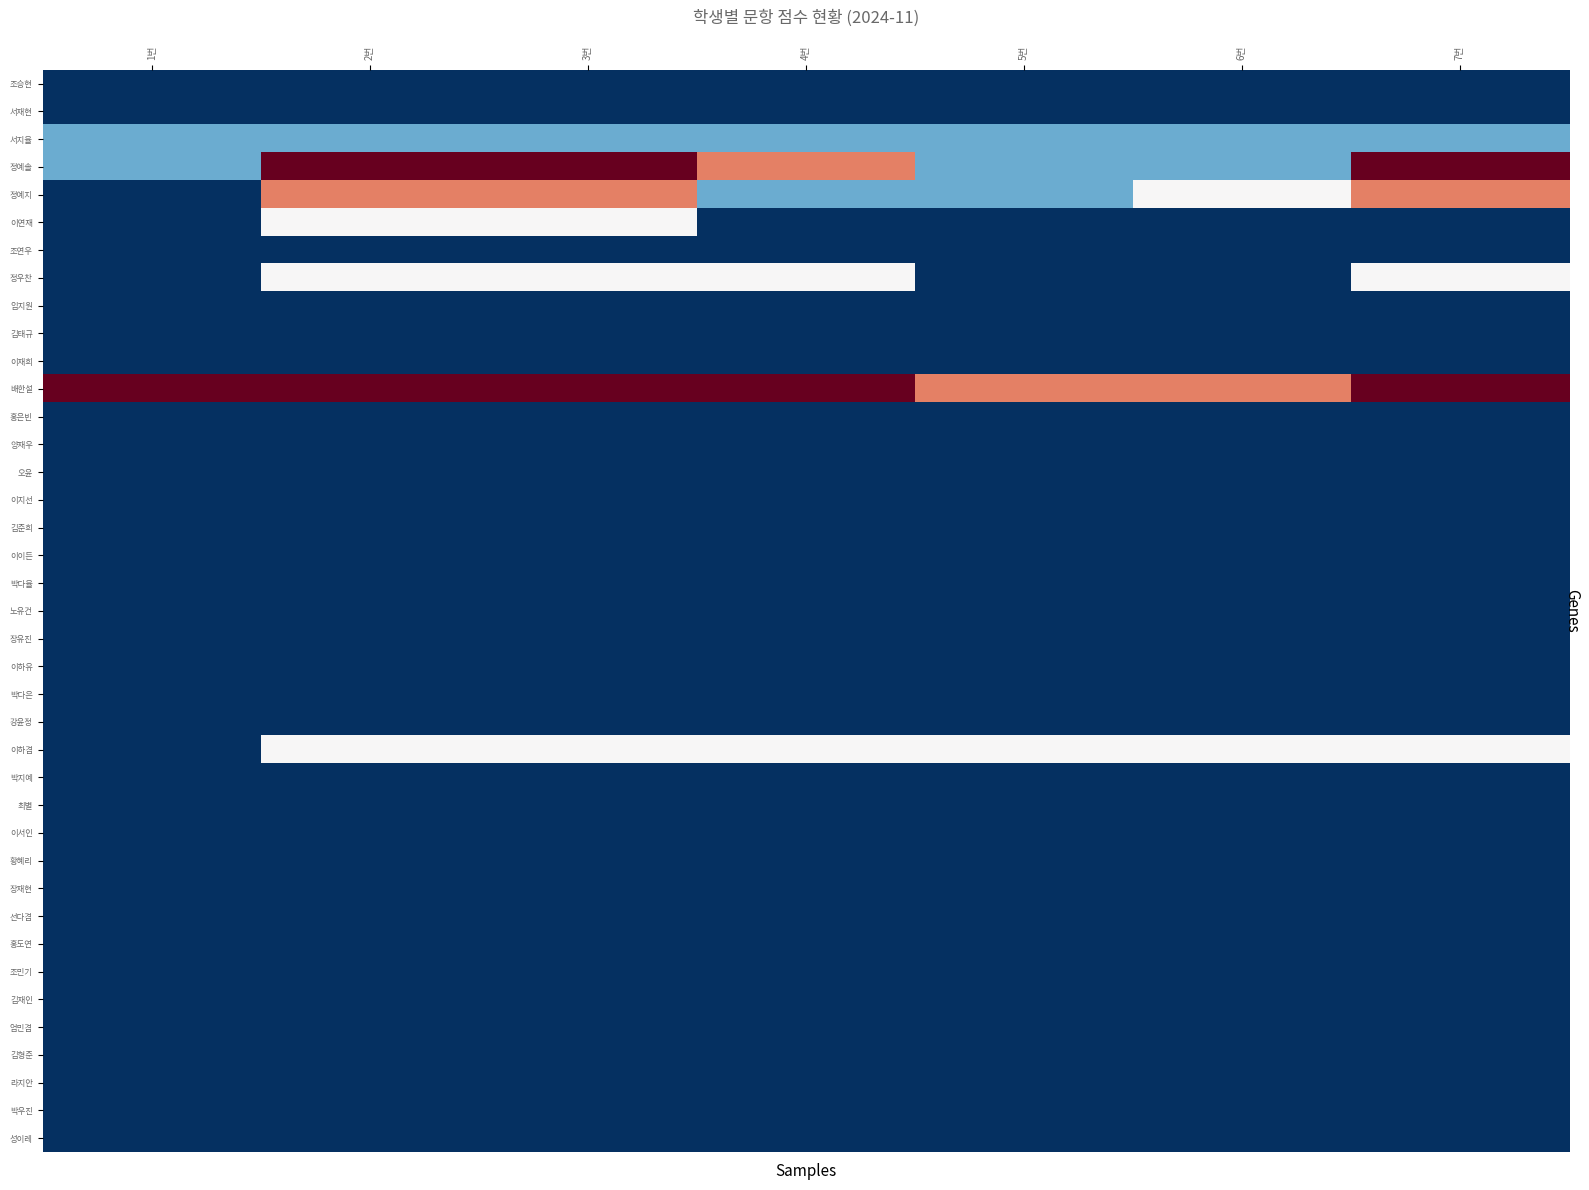

How many data points does each series have?

7